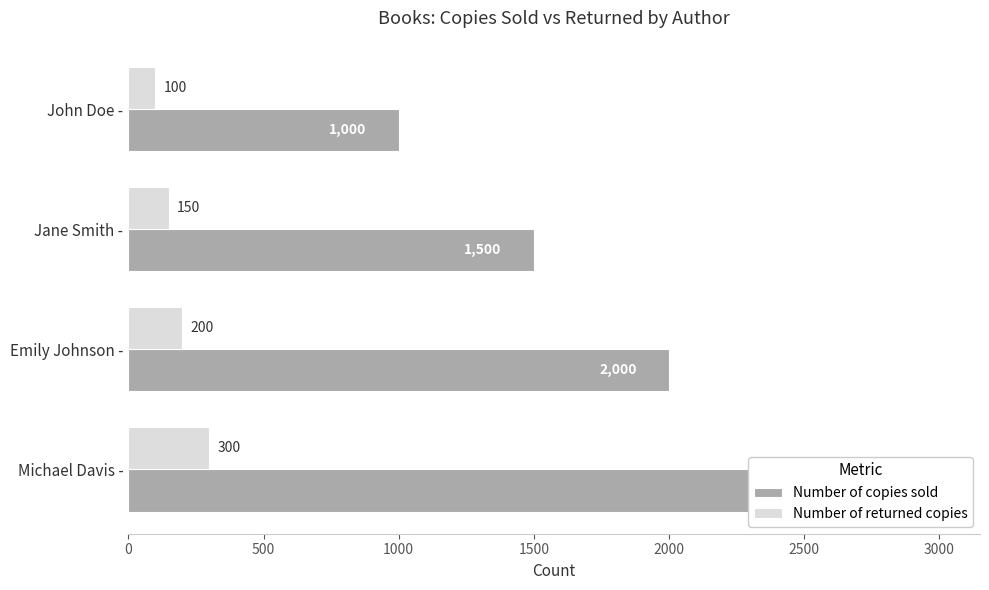

What is the maximum value for Number of returned copies?

300